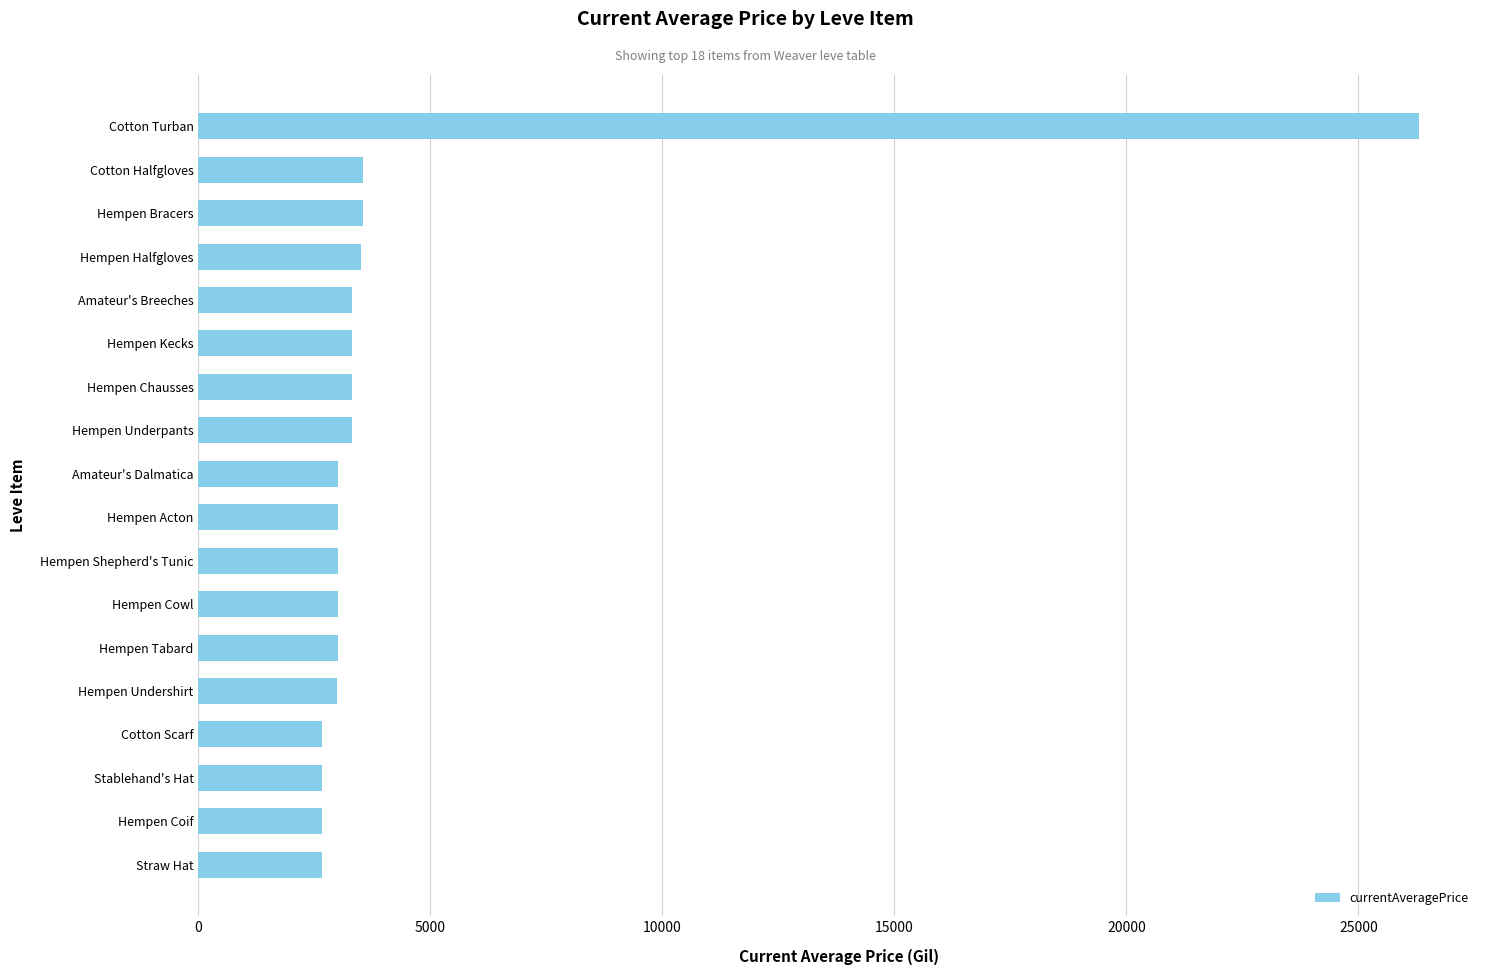

What is the change in value from Stablehand's Hat to Hempen Kecks?

+647